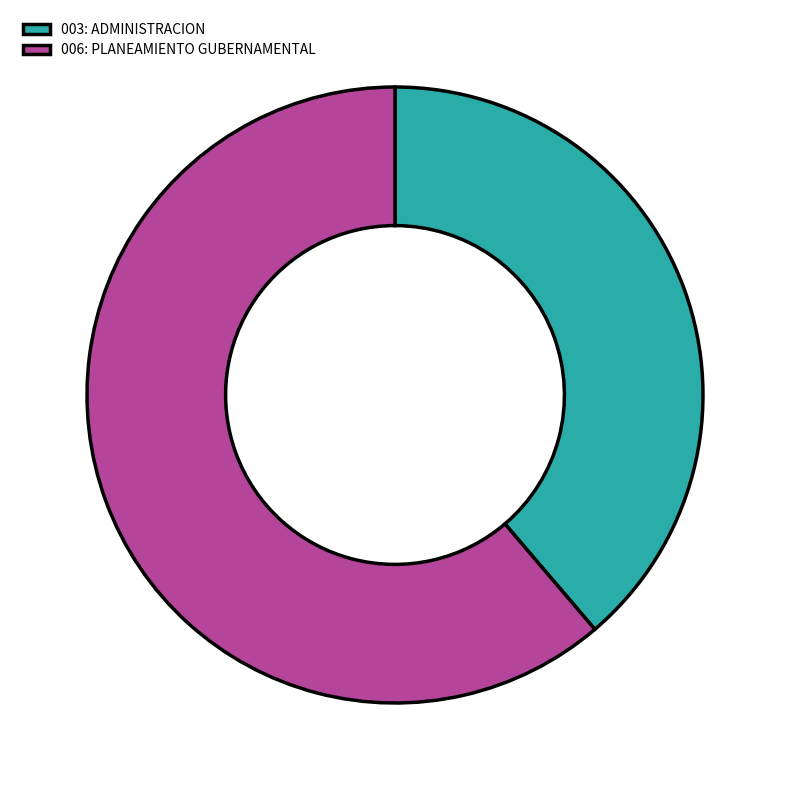

Is the sum of 003: ADMINISTRACION and 006: PLANEAMIENTO GUBERNAMENTAL greater than half?

Yes